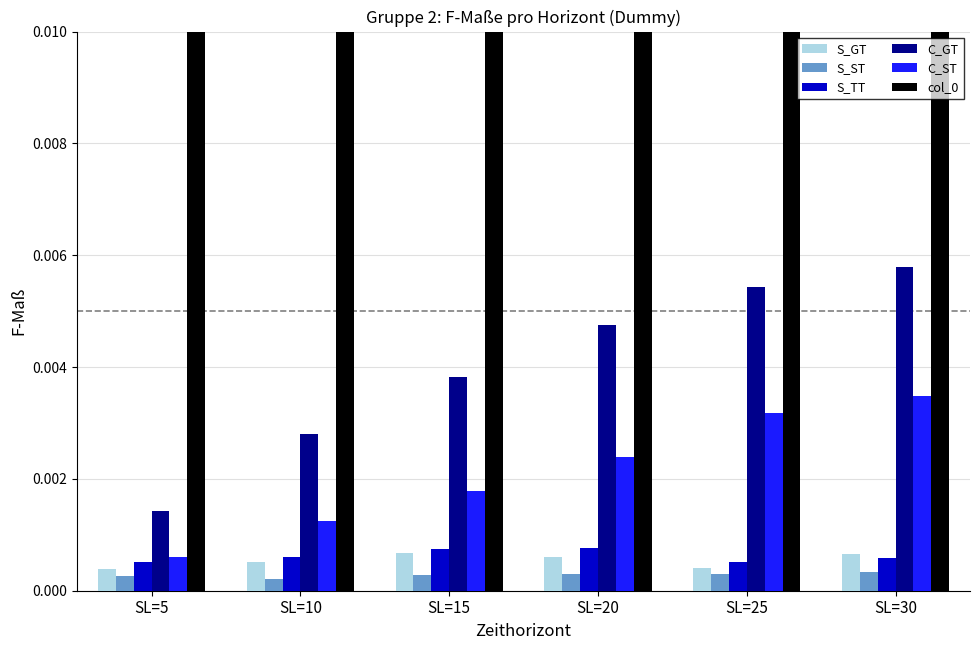

Which category has the highest value across all series?

SL=30